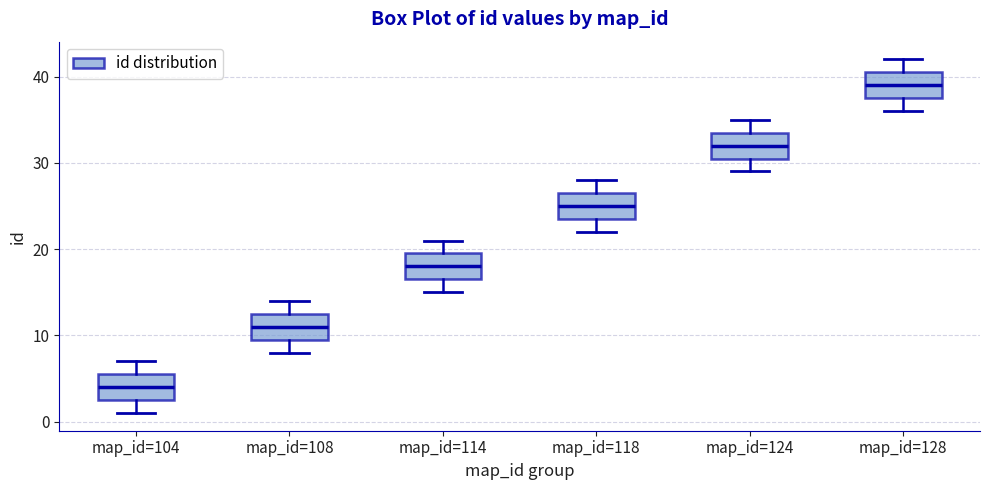

Reading left to right, read every box against the y-axis: the position of its median line, the range the box covers, and the ends of its whiskers. The values are not printed on the chart, so give them approximately, as read against the axis.

map_id=104: median 4, box 3 to 6, whiskers 1 to 7
map_id=108: median 11, box 10 to 13, whiskers 8 to 14
map_id=114: median 18, box 17 to 20, whiskers 15 to 21
map_id=118: median 25, box 24 to 27, whiskers 22 to 28
map_id=124: median 32, box 31 to 34, whiskers 29 to 35
map_id=128: median 39, box 38 to 41, whiskers 36 to 42